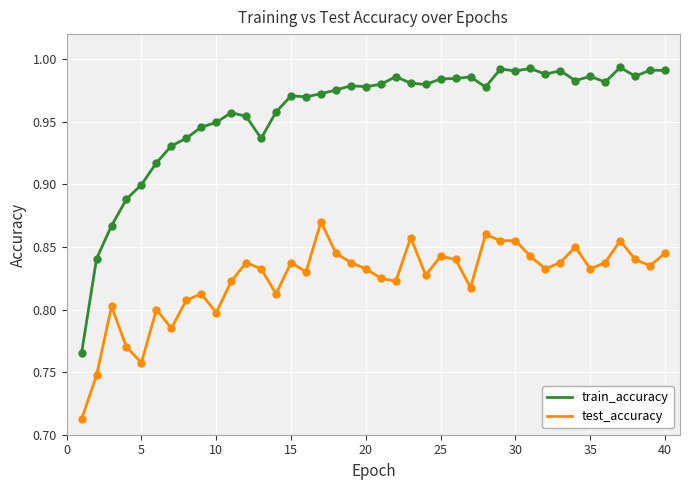

Which series has the widest spread of values?

train_accuracy